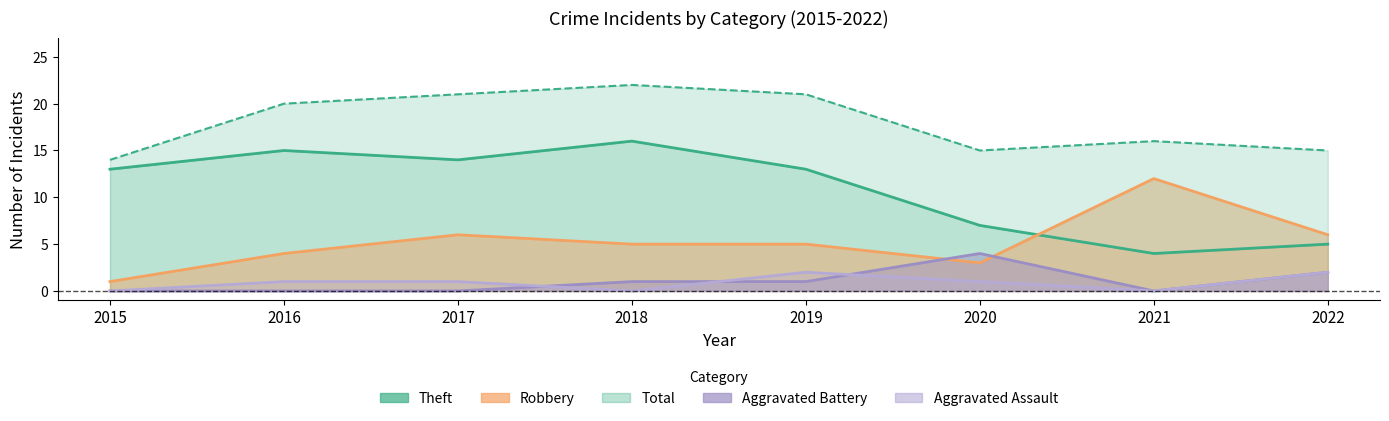

At which category is the sum across all series the highest?

2018